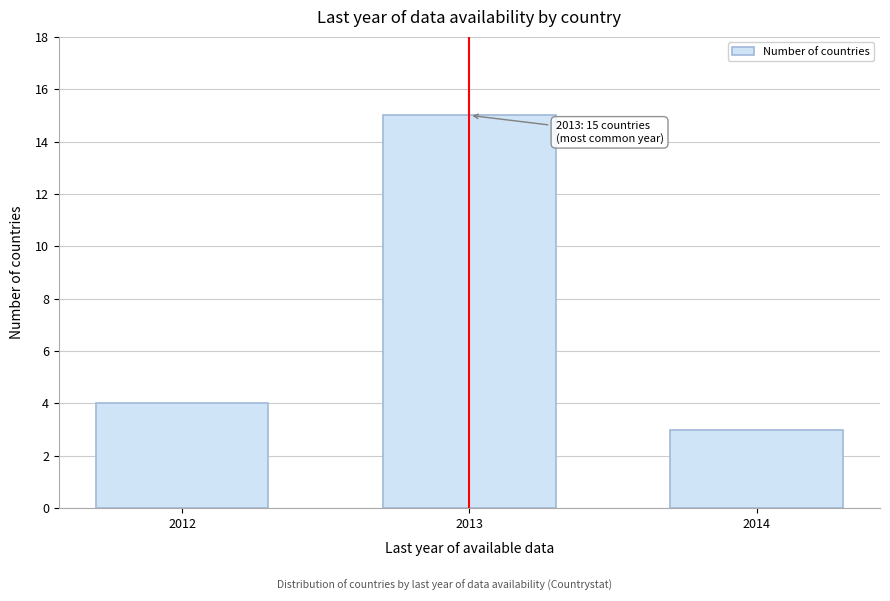

Reading left to right, list all the values displayed in this chart.

2012=4	2013=15	2014=3